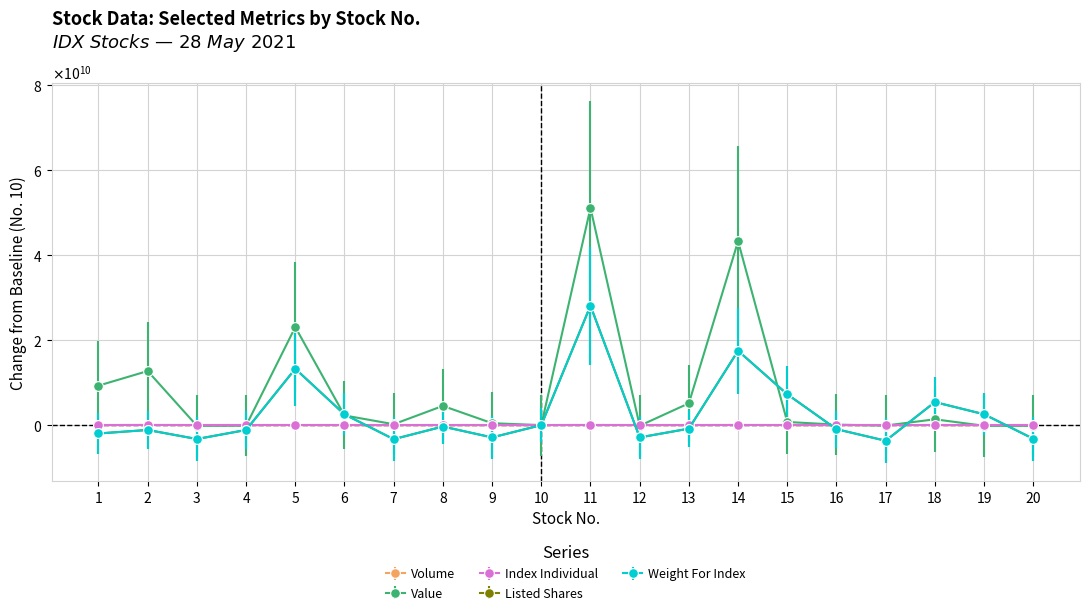

Which series has the widest spread of values?

Value